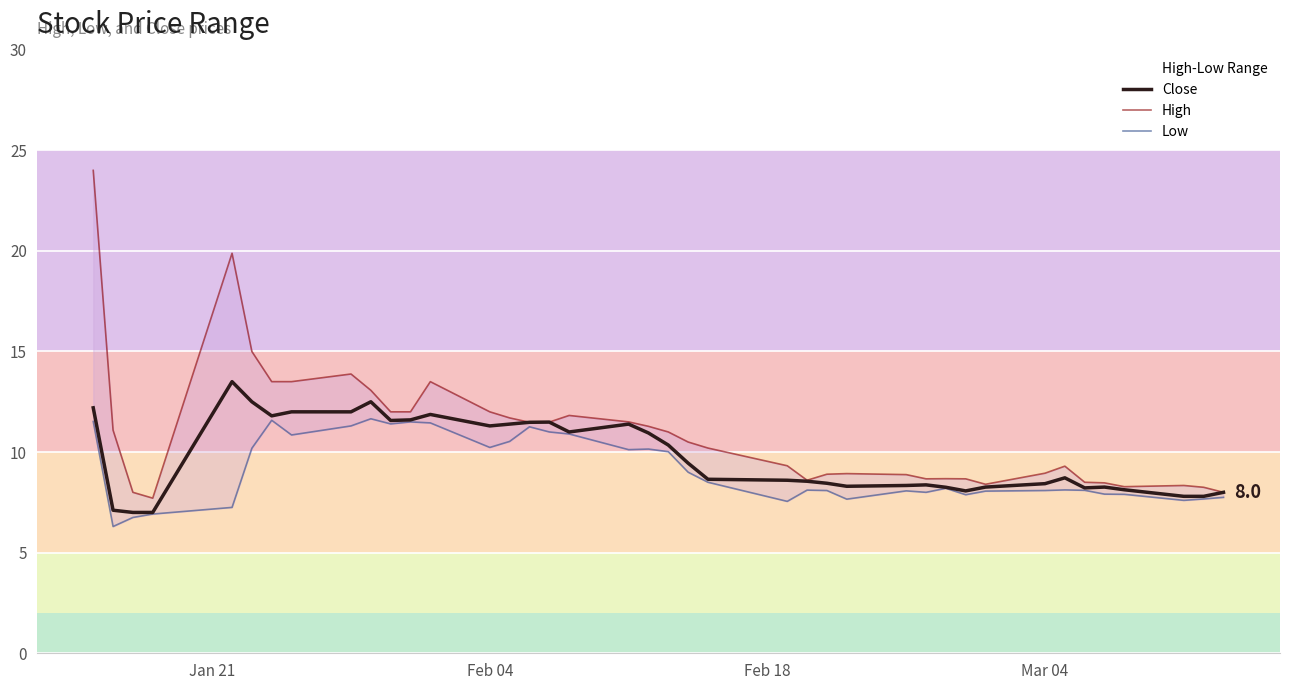

Reading left to right, list all the values displayed in this chart.

Close: 12.2	7.1	7.0	7.0	13.5	12.5	11.8	12.0	12.0	12.5	11.6	11.6	11.9	11.3	11.4	11.5	11.5	11.0	11.4	10.9	10.4	9.4	8.6	8.6	8.6	8.4	8.3	8.3	8.4	8.2	8.1	8.3	8.4	8.7	8.2	8.3	8.1	7.8	7.8	8.0
High: 24.0	11.1	8.0	7.7	19.9	15.0	13.5	13.5	13.9	13.1	12.0	12.0	13.5	12.0	11.7	11.5	11.5	11.8	11.5	11.3	11.0	10.5	10.2	9.3	8.6	8.9	8.9	8.9	8.7	8.7	8.7	8.4	8.9	9.3	8.5	8.5	8.3	8.3	8.2	8.0
Low: 11.5	6.3	6.8	6.9	7.2	10.2	11.6	10.9	11.3	11.7	11.4	11.5	11.4	10.2	10.5	11.3	11.0	10.9	10.1	10.1	10.0	9.0	8.5	7.6	8.1	8.1	7.7	8.1	8.0	8.2	7.9	8.1	8.1	8.1	8.1	7.9	7.9	7.6	7.7	7.8